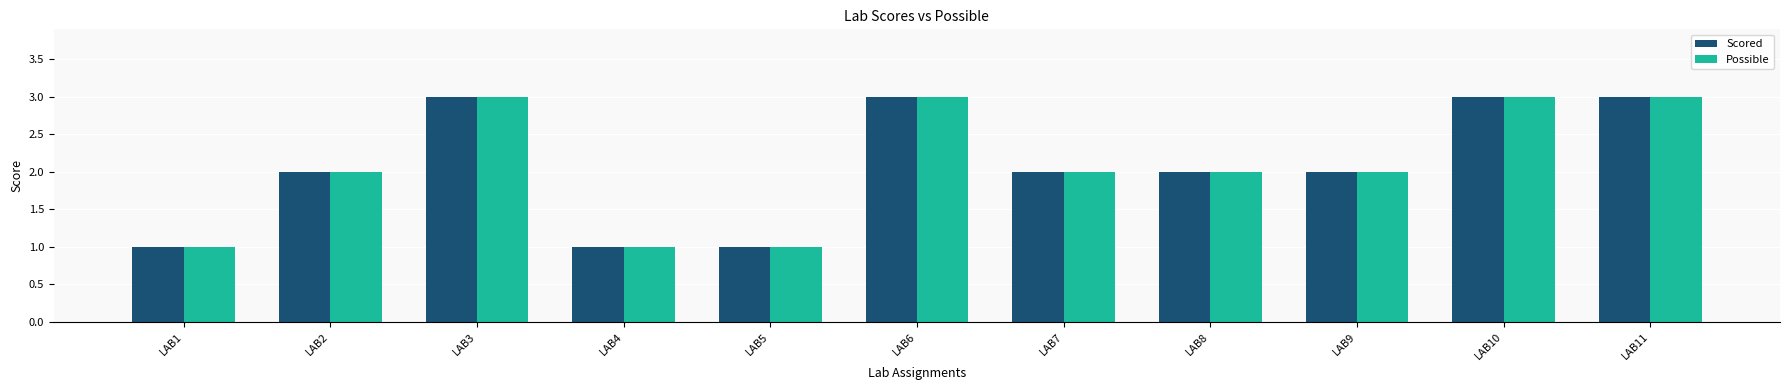

Count the Scored values in the range 1 to 3.

11